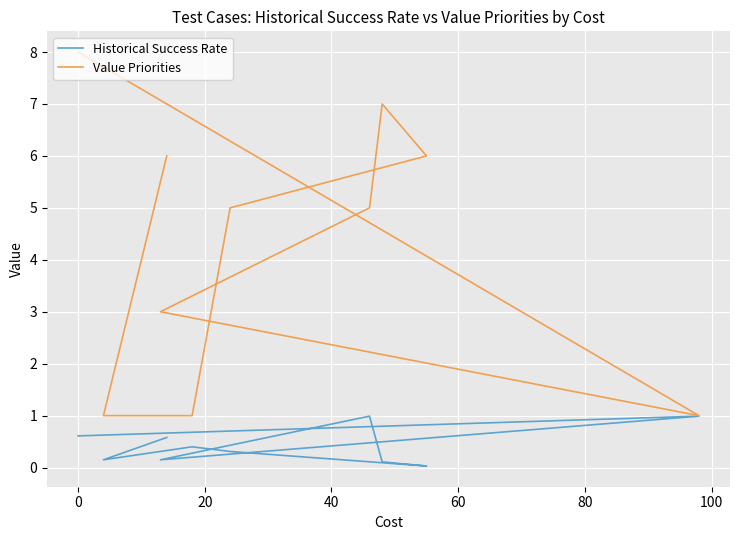

Which has a higher value, 80 or 60?

80